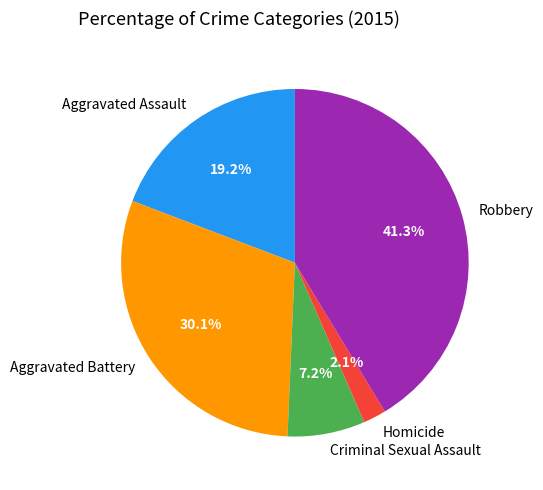

Which slice is the smallest?

Homicide